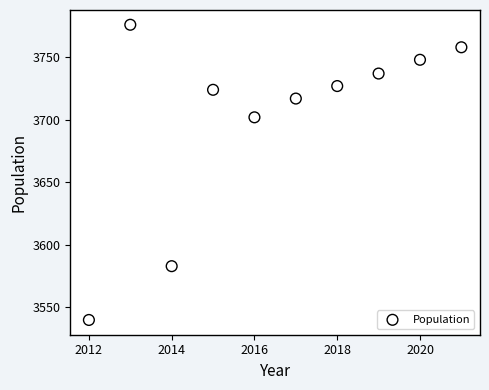

What is the range of Y values (max minus min)?

236